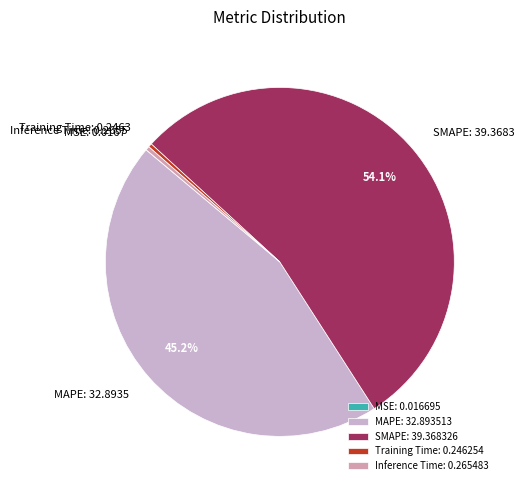

To the nearest percent, what is the difference between the largest and smallest slice percentages?

54%